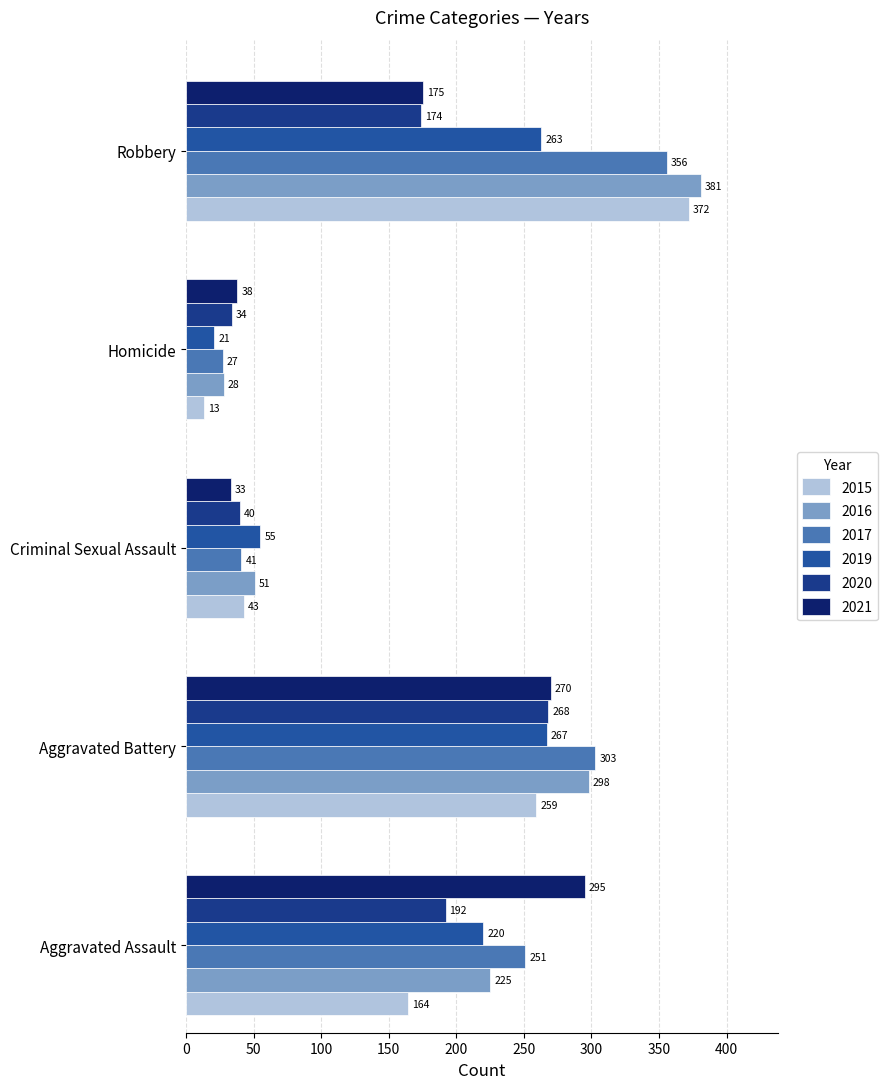

At how many categories does at least one series exceed 193?

3